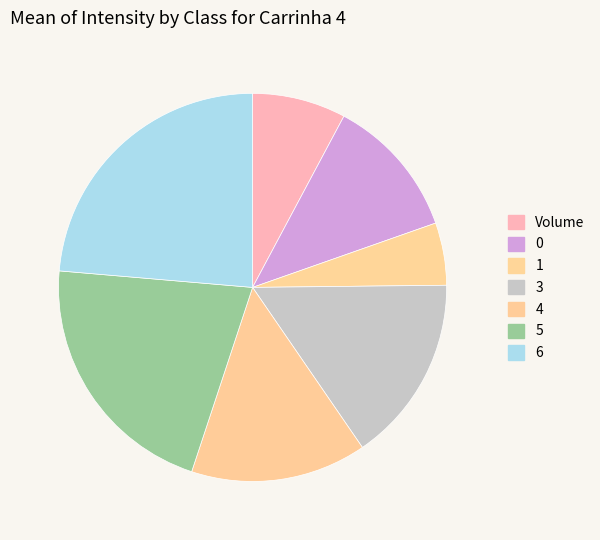

How many segments does this pie chart have?

7